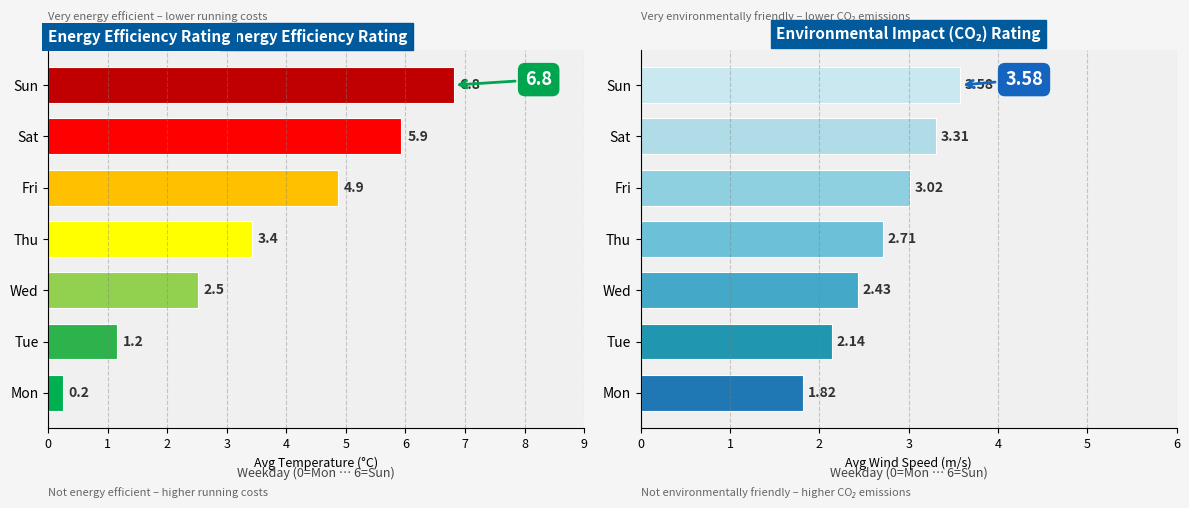

Reading left to right, list all the values displayed in this chart.

Avg Lufttemperatur: 0=0.2	1=1.2	2=2.5	3=3.4	4=4.9	5=5.9	6=6.8
Avg Middelvind: 0=1.8	1=2.1	2=2.4	3=2.7	4=3.0	5=3.3	6=3.6